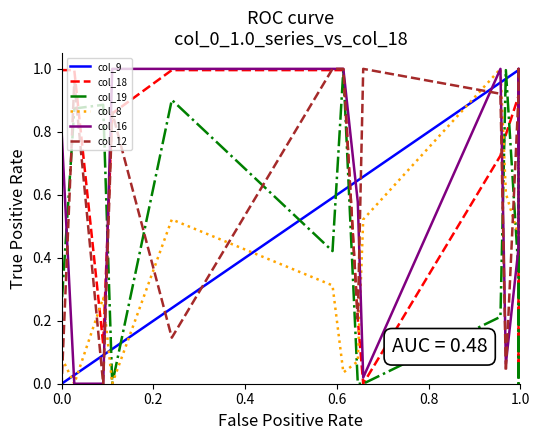

How many lines are shown in the chart?

6